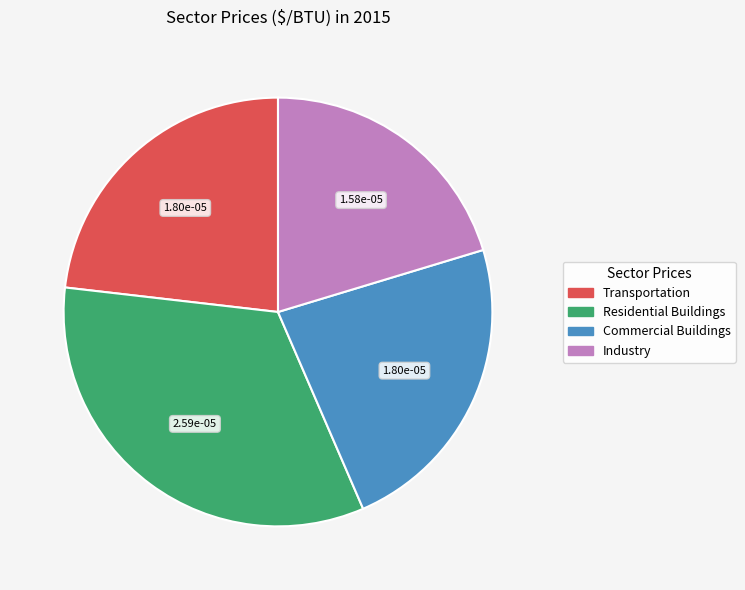

True or false: Commercial Buildings accounts for 23% of the total.

True